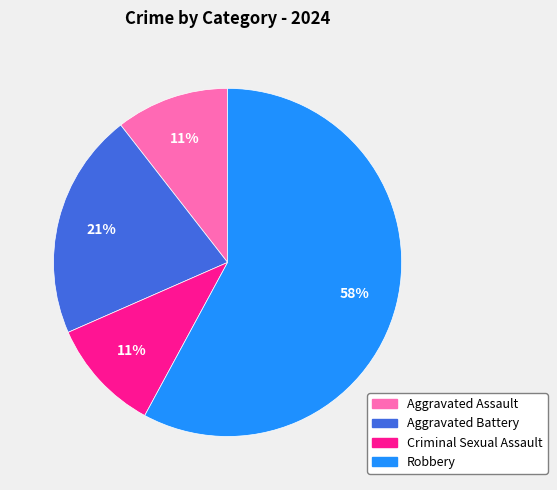

To the nearest percent, what is the average slice percentage?

25%